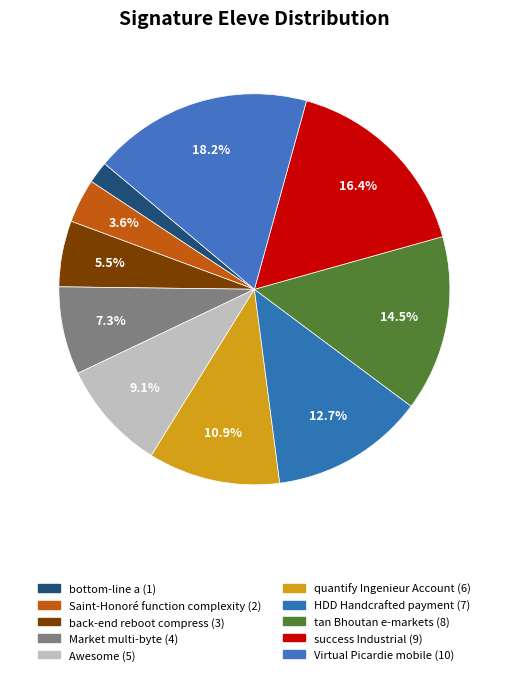

How many slices are in this pie chart?

10